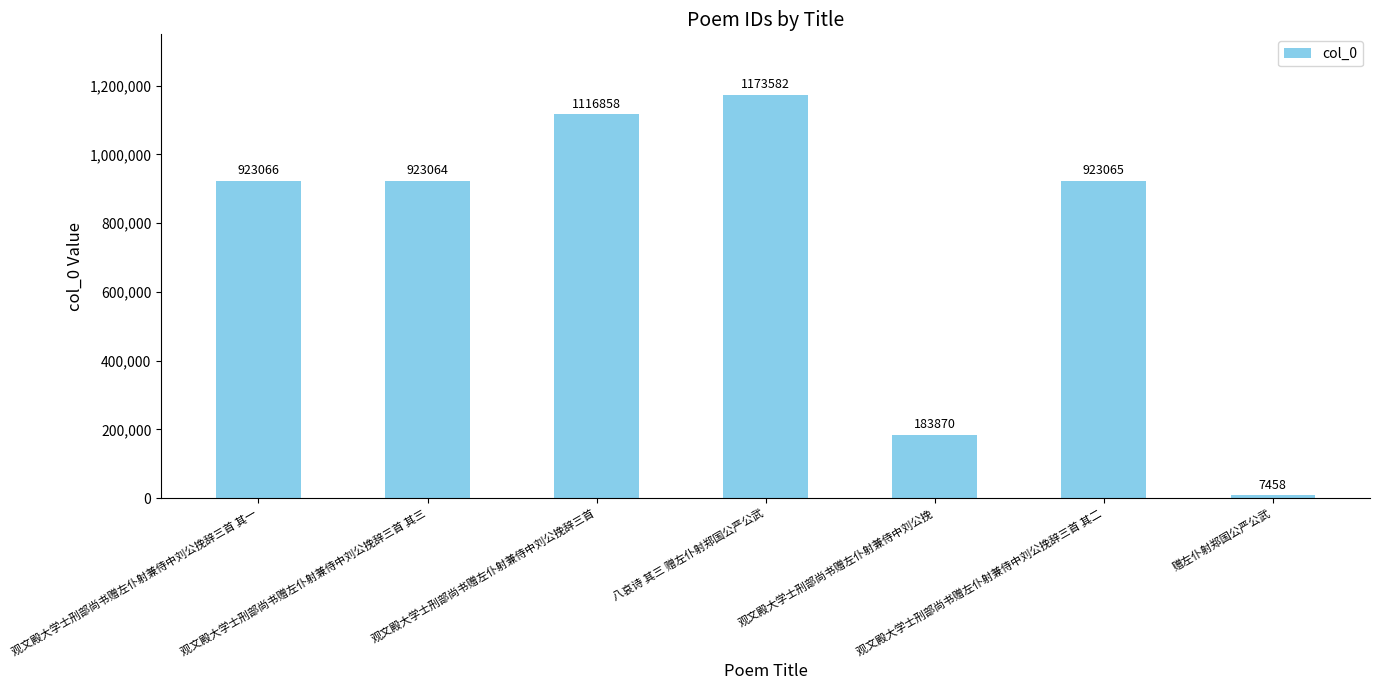

Reading left to right, list all the values displayed in this chart.

923066	923064	1116858	1173582	183870	923065	7458